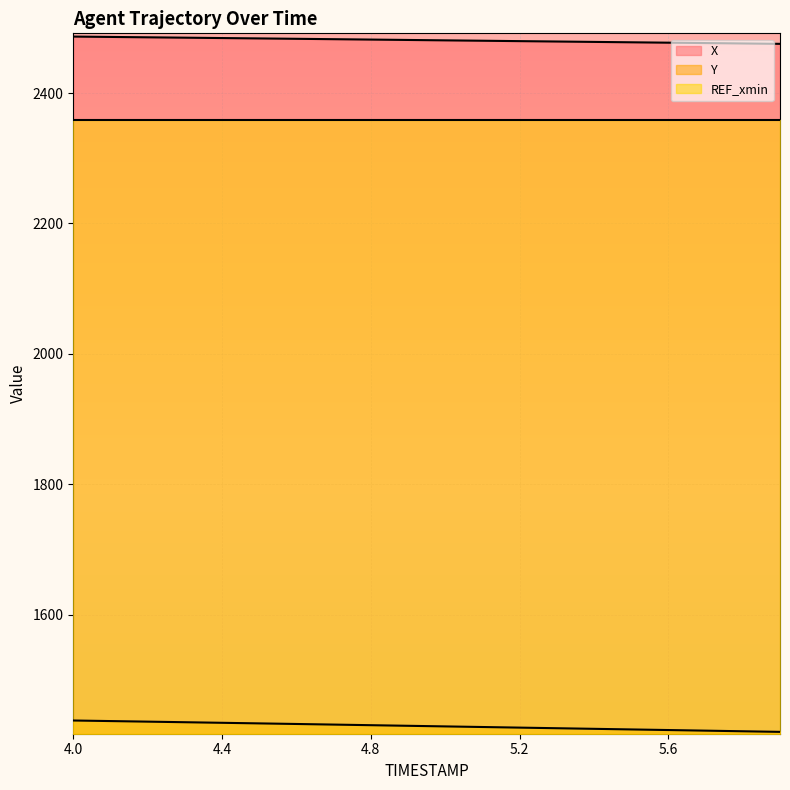

Which series has the largest range (max minus min)?

Y